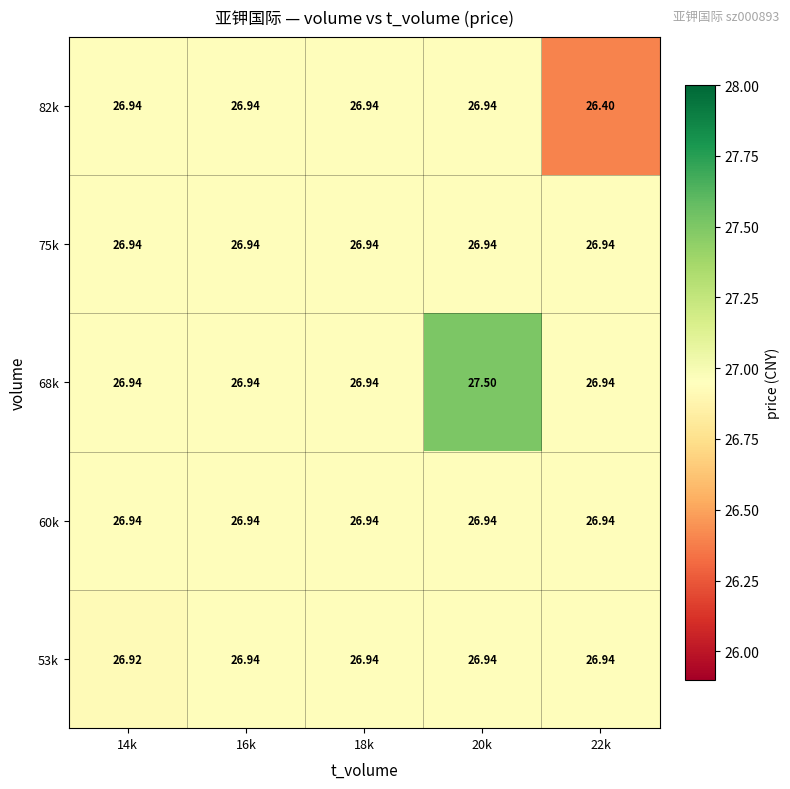

Is the value of 82k at 22k greater than the value of 53k at 20k?

No